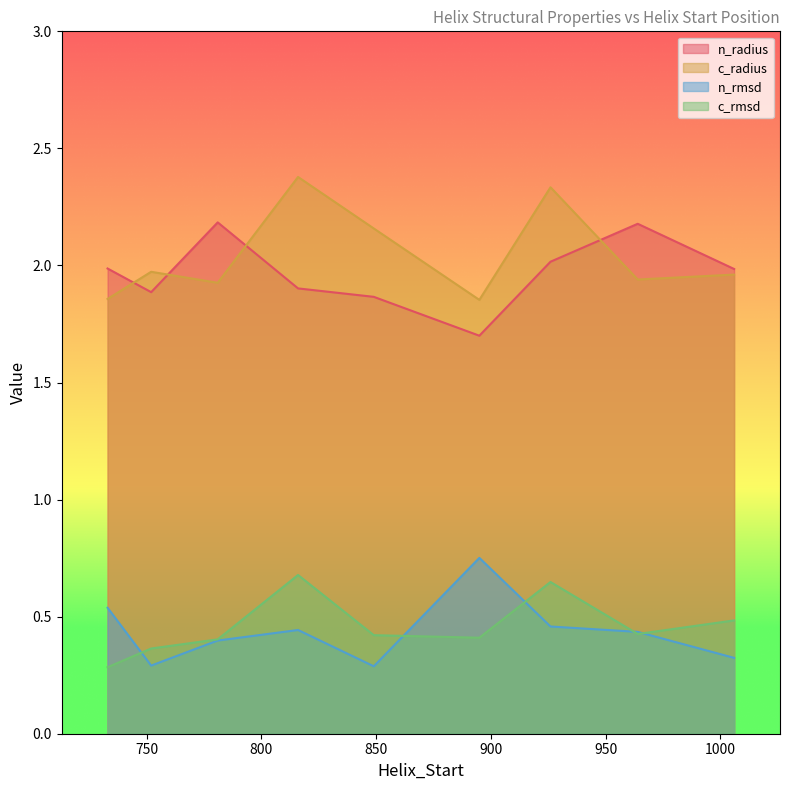

Which series ends up on top after the final intersection of c_radius and n_radius?

n_radius